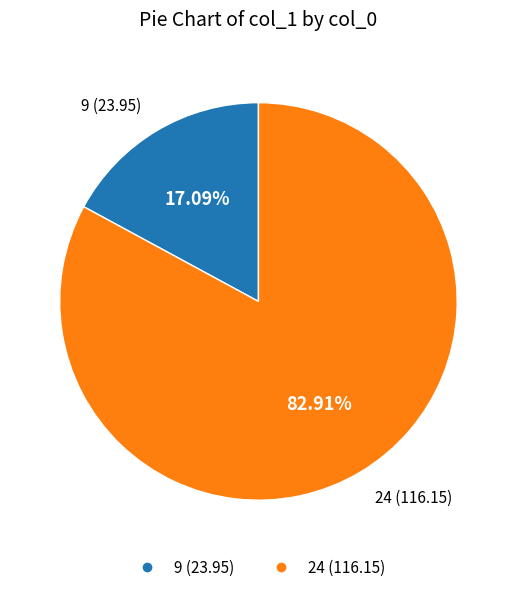

To the nearest percent, what percentage of the pie is 24?

83%